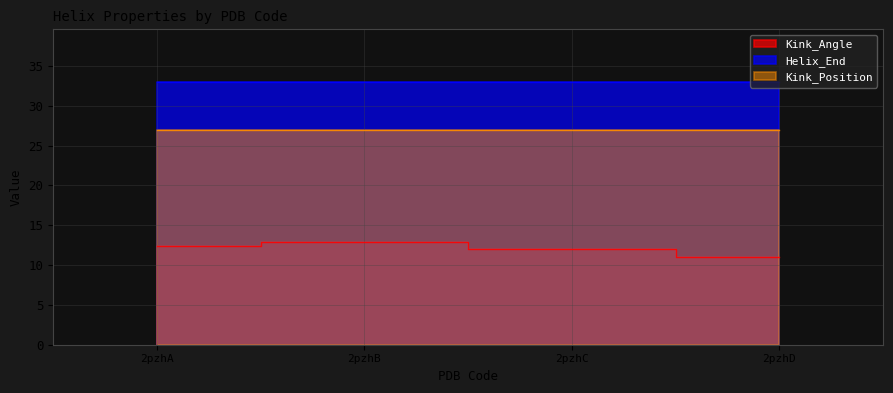

Count the number of categories in the chart.

4